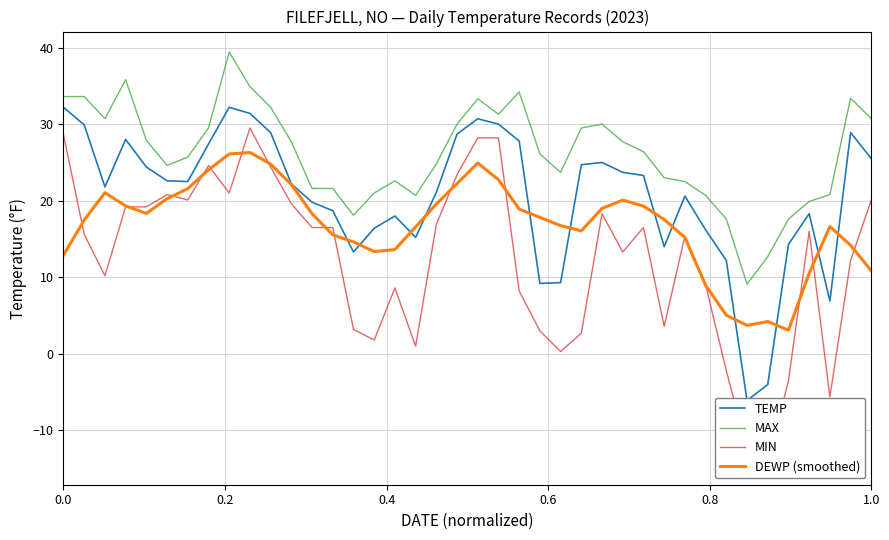

Reading left to right, transcribe all the data shown in this chart.

TEMP: 32.2	29.9	21.8	28.0	24.4	22.6	22.5	27.4	32.2	31.4	28.9	22.2	19.8	18.7	13.3	16.4	18.0	15.2	21.1	28.7	30.7	30.0	27.8	9.2	9.3	24.7	25.0	23.7	23.3	14.0	20.6	16.2	12.2	-6.1	-4.0	14.3	18.3	6.9	28.9	25.5
MAX: 33.6	33.6	30.7	35.8	27.9	24.6	25.7	29.5	39.4	34.9	32.2	27.7	21.6	21.6	18.1	21.0	22.6	20.7	24.8	30.0	33.3	31.3	34.2	26.1	23.7	29.5	30.0	27.7	26.4	23.0	22.5	20.7	17.6	9.1	12.7	17.6	19.9	20.8	33.4	30.7
MIN: 28.6	15.6	10.2	19.2	19.2	20.8	20.1	24.6	21.0	29.5	24.4	19.6	16.5	16.5	3.2	1.8	8.6	1.0	16.9	23.4	28.2	28.2	8.2	3.0	0.3	2.7	18.3	13.3	16.5	3.6	15.4	9.0	-2.2	-12.6	-14.4	-3.5	16.0	-5.6	12.2	20.1
DEWP (smoothed): 12.9	17.5	21.0	19.3	18.3	20.3	21.6	24.0	26.1	26.3	24.8	22.1	18.3	15.5	14.6	13.4	13.6	16.6	19.6	22.2	24.9	22.7	18.9	17.8	16.7	16.1	19.0	20.1	19.3	17.5	15.2	9.0	5.0	3.7	4.2	3.1	10.5	16.6	14.2	10.8